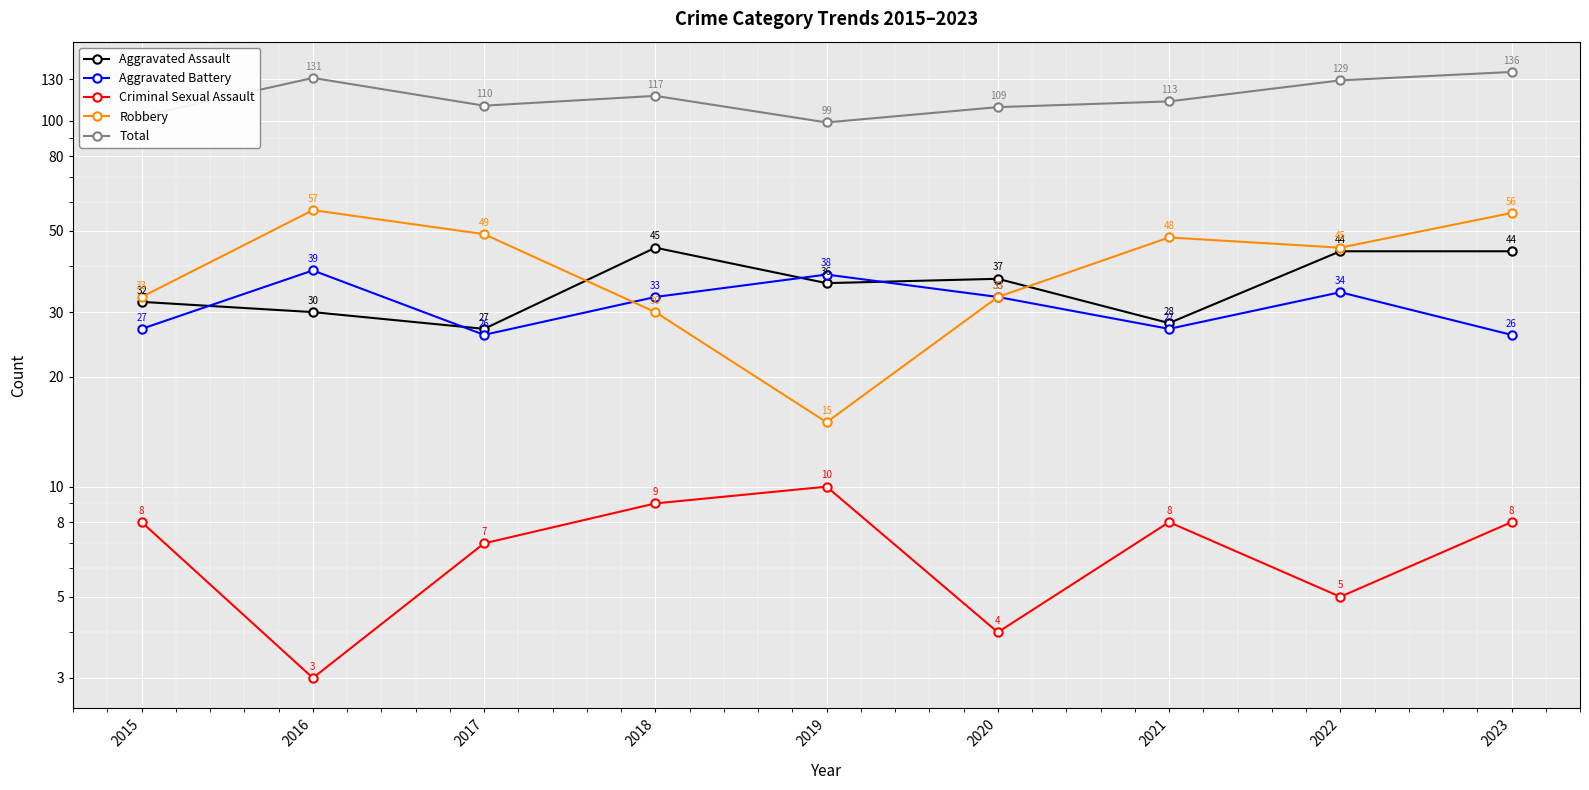

At how many categories does at least one series exceed 71?

9